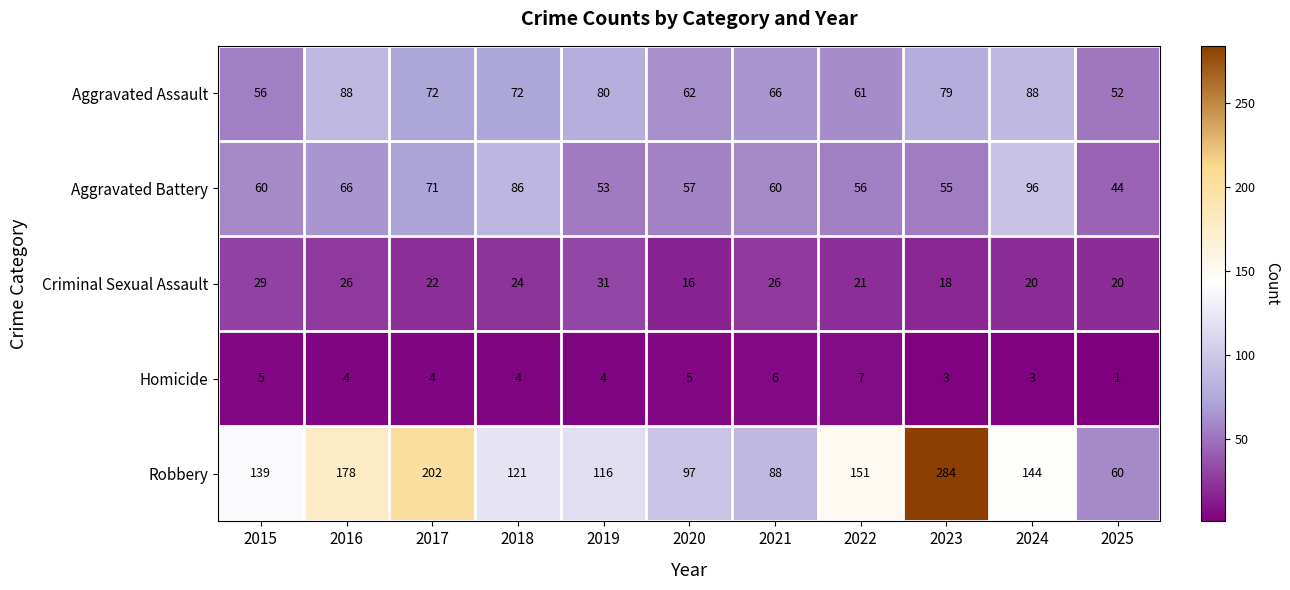

Rank the categories by Robbery value from lowest to highest.

2025, 2021, 2020, 2019, 2018, 2015, 2024, 2022, 2016, 2017, 2023